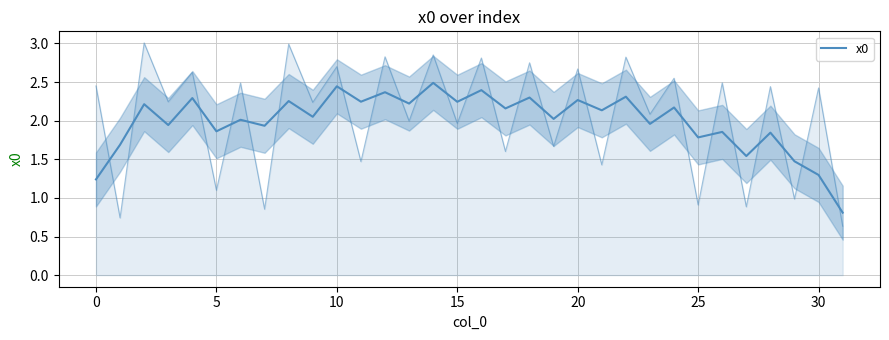

How many data points are less than 2?

13